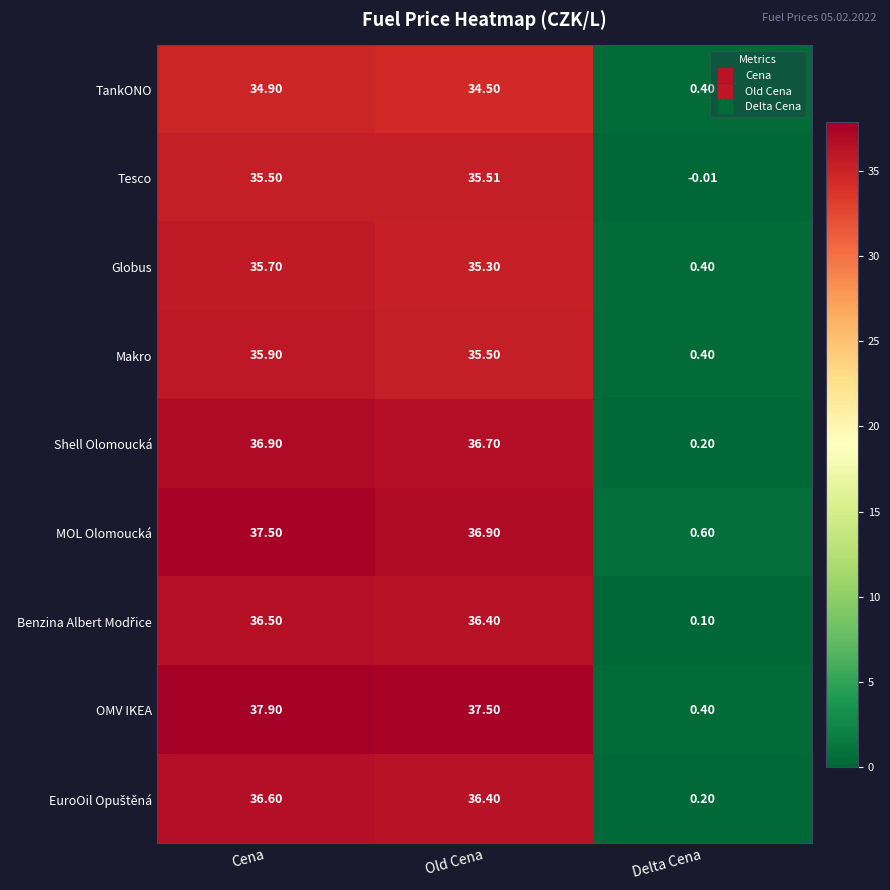

Which label corresponds to the largest value in the chart?

Cena